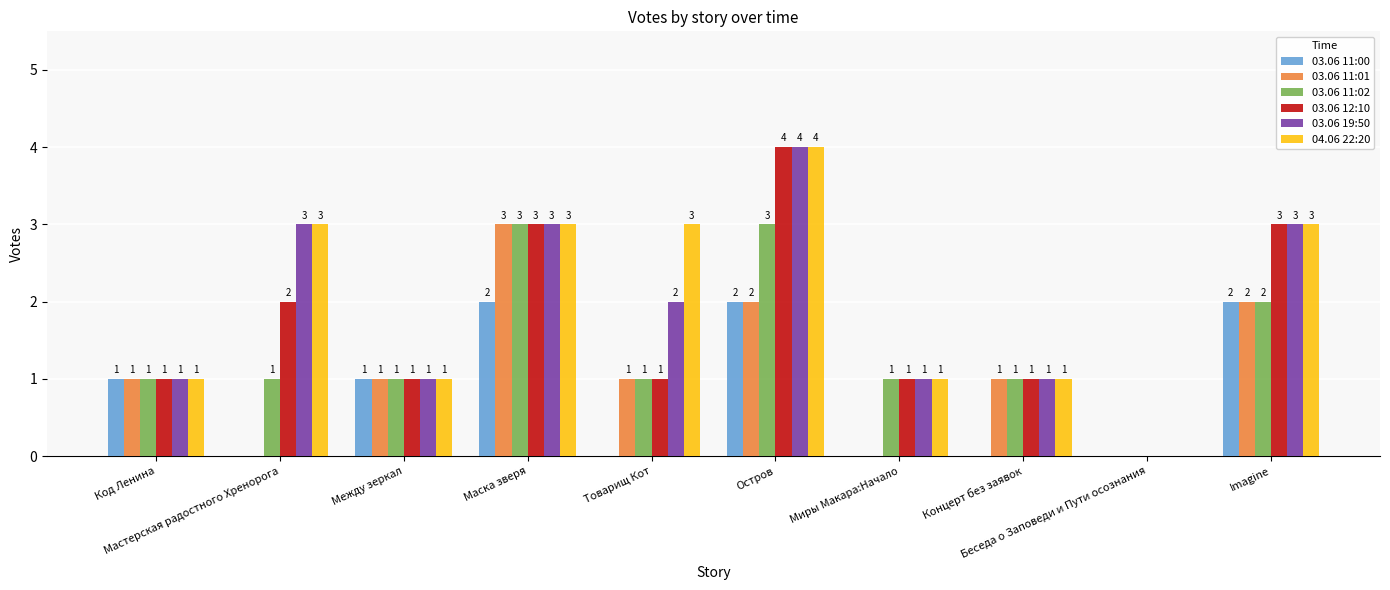

Which series has the largest total across all categories?

04.06 22:20